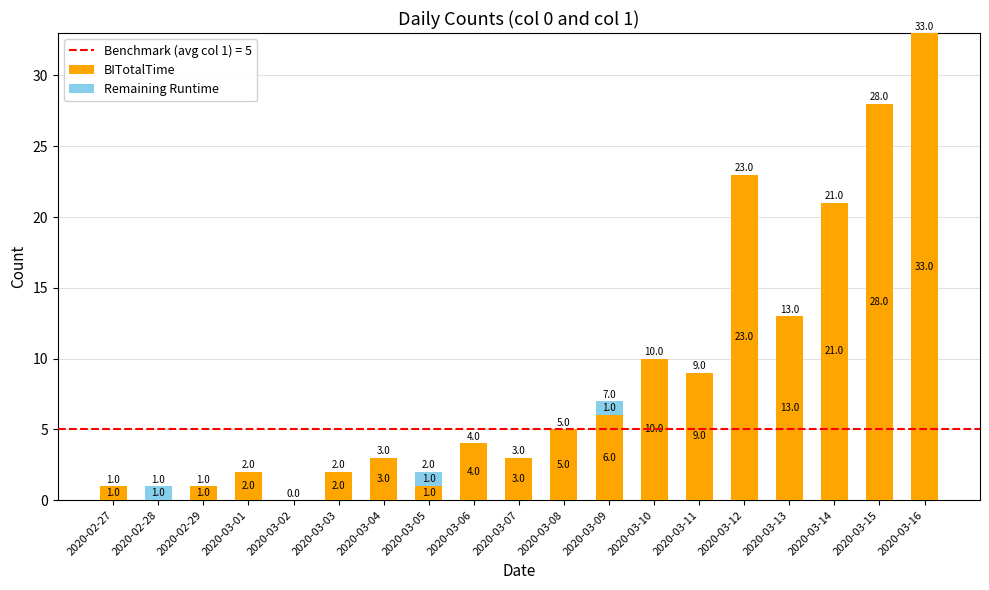

Reading left to right, transcribe the values for BITotalTime.

2020-02-27=1	2020-02-28=0	2020-02-29=1	2020-03-01=2	2020-03-02=0	2020-03-03=2	2020-03-04=3	2020-03-05=1	2020-03-06=4	2020-03-07=3	2020-03-08=5	2020-03-09=6	2020-03-10=10	2020-03-11=9	2020-03-12=23	2020-03-13=13	2020-03-14=21	2020-03-15=28	2020-03-16=33